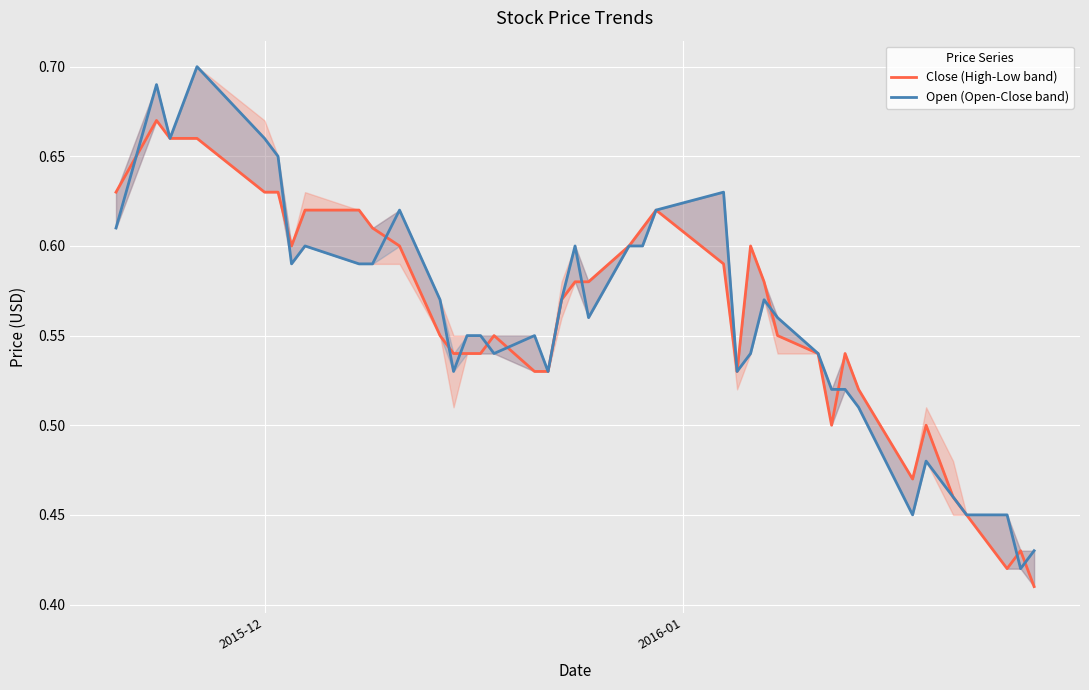

What is the lowest value of the Close (High-Low band) series?

0.4